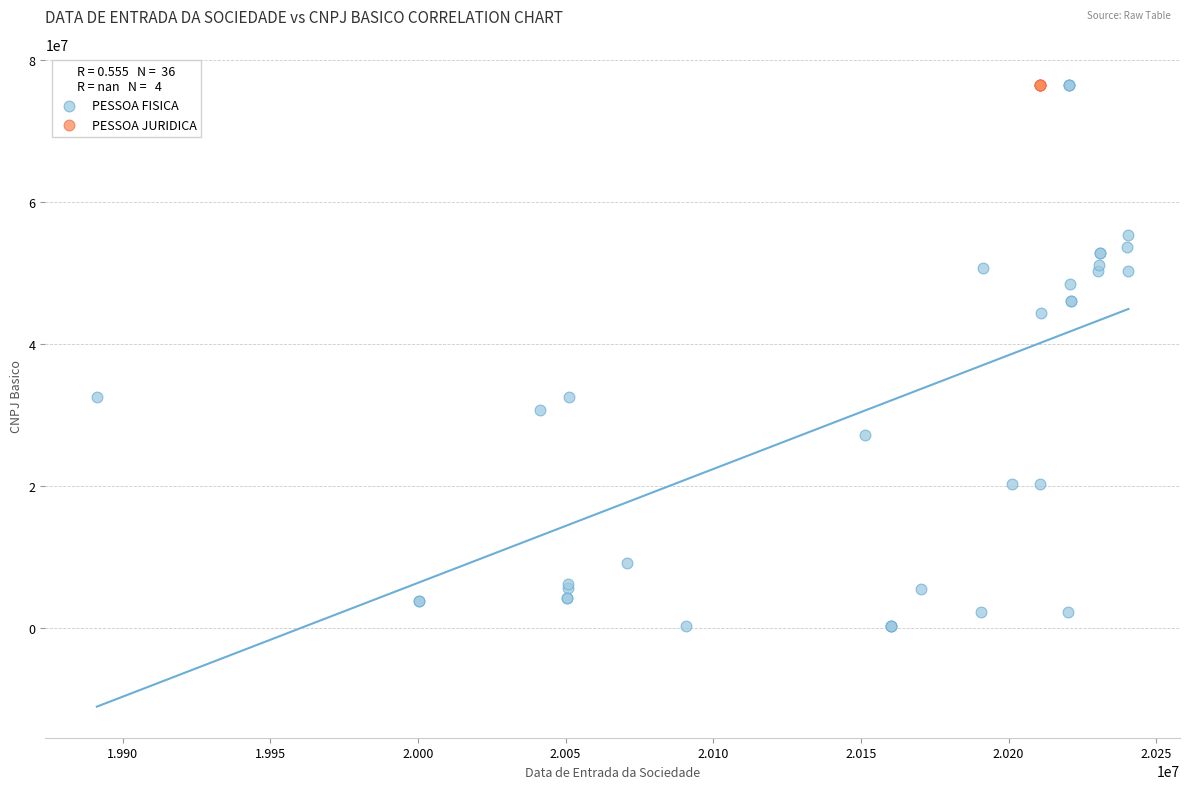

Which series contains the lowest Y value?

PESSOA FISICA